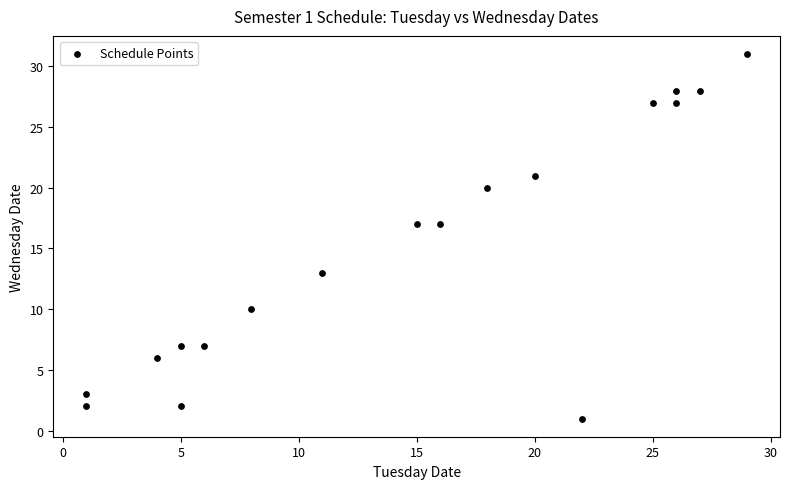

What is the range of Y values (max minus min)?

30